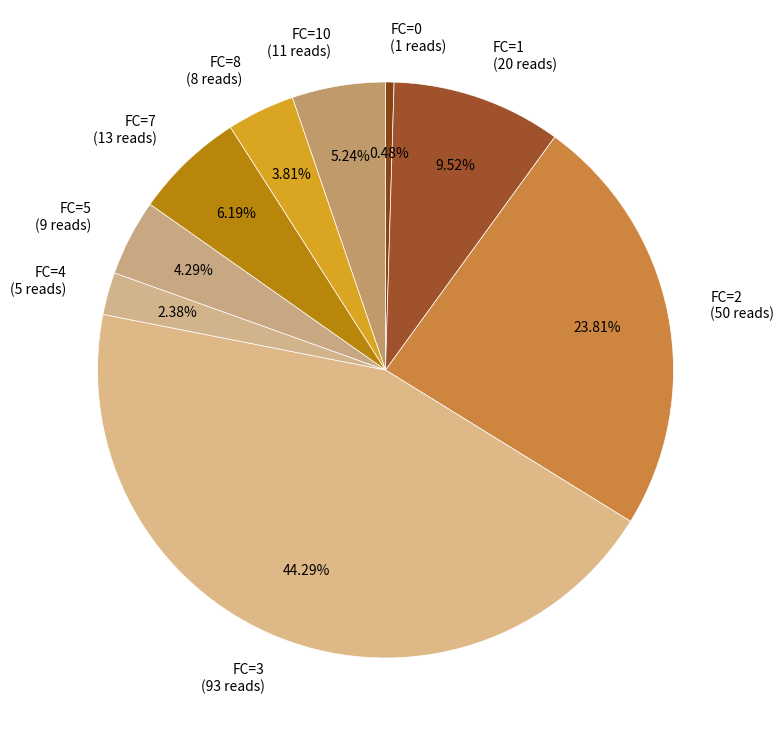

Approximately how many times larger is the value at FC=2 (50 reads) compared to FC=10 (11 reads)?

4.5